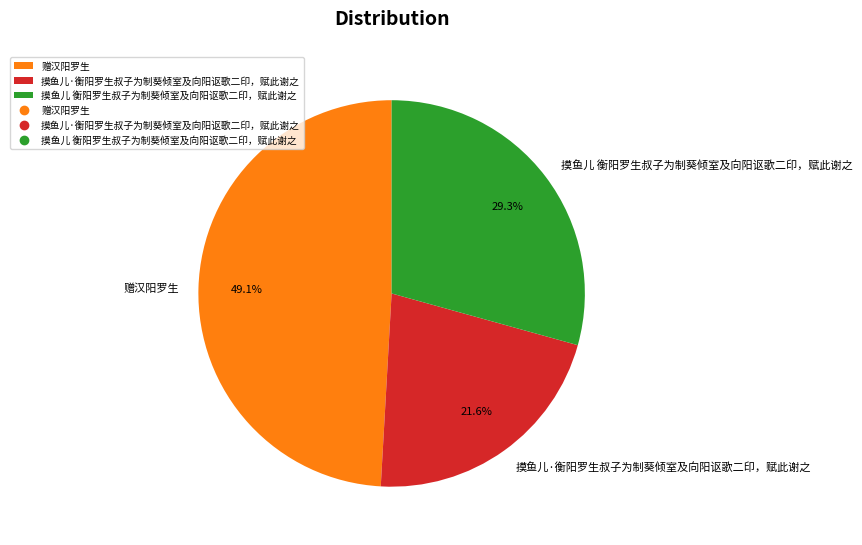

Is there any slice that represents more than half of the pie?

No